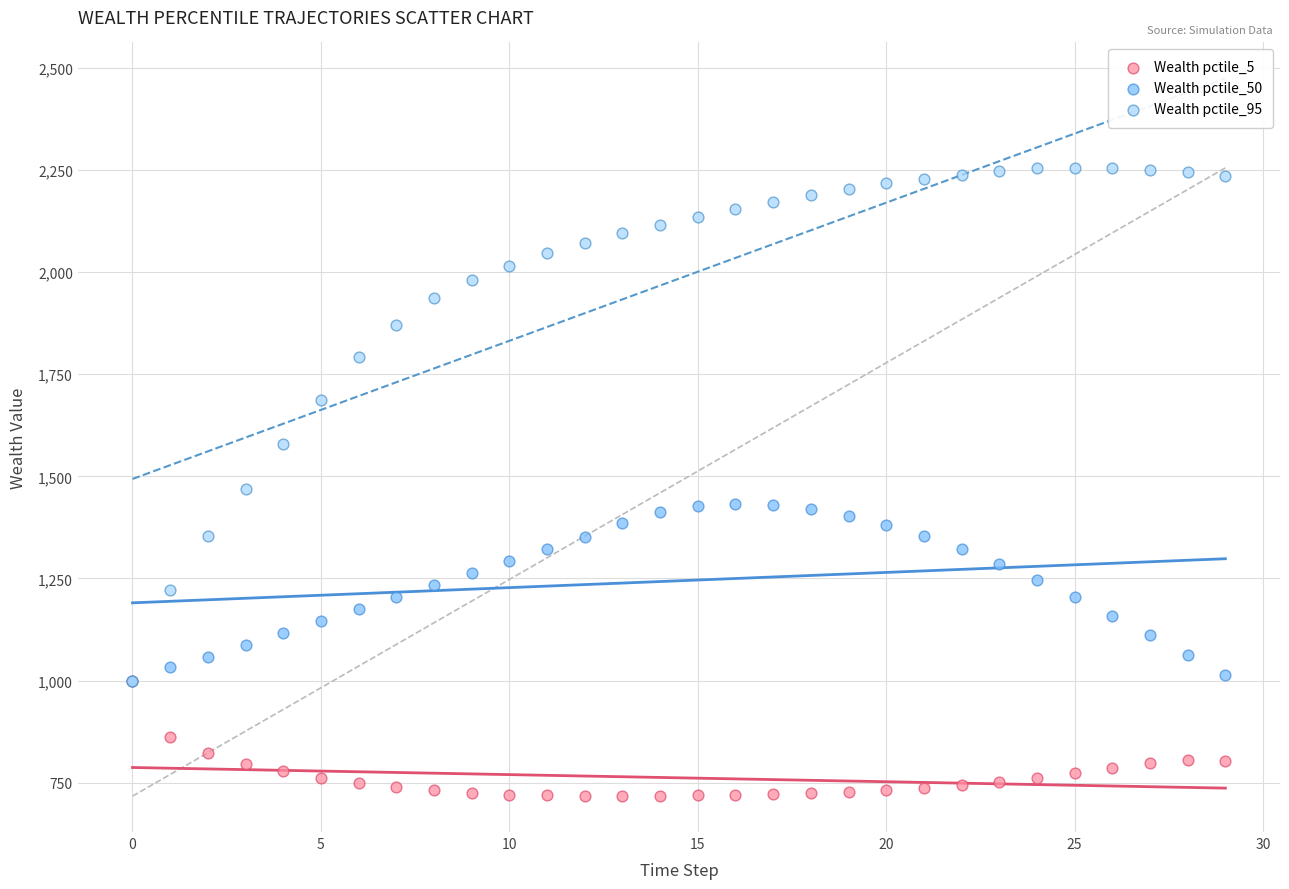

What are all the series names shown in the legend?

Wealth pctile_5, Wealth pctile_50, Wealth pctile_95